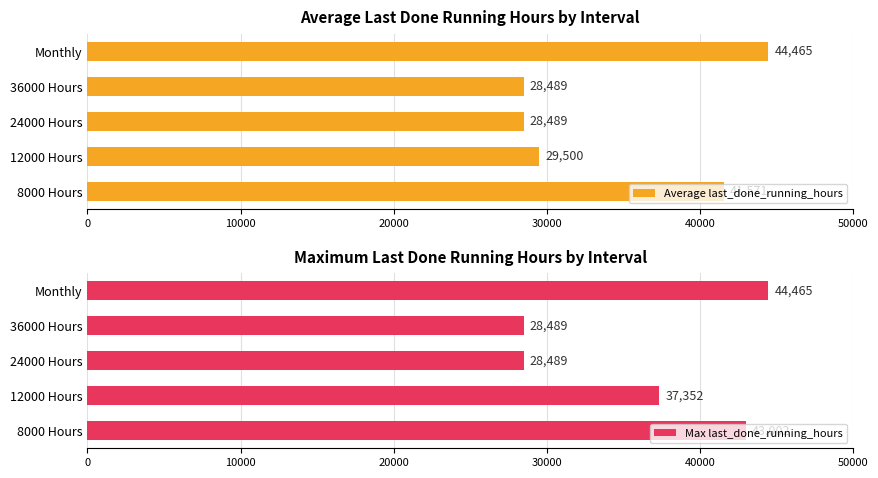

What is the lowest value of the Max last_done_running_hours series?

28489